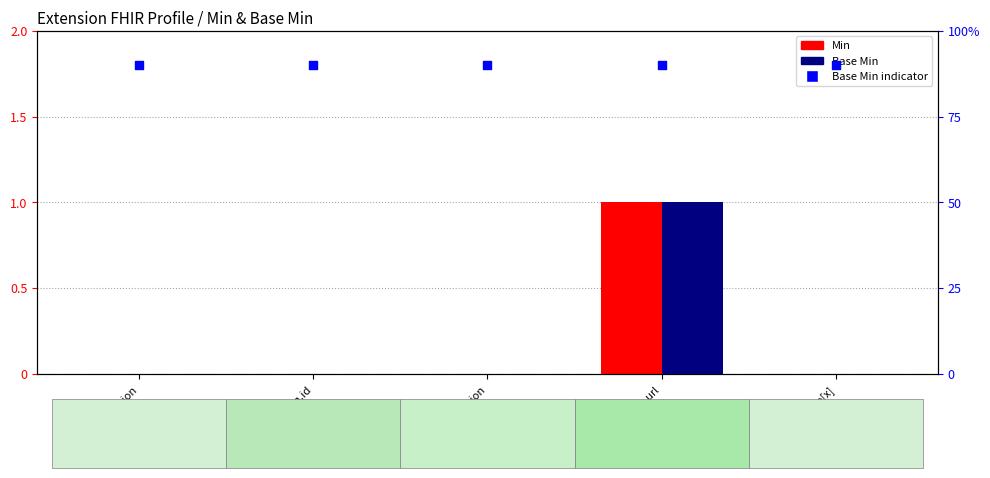

What is the total value across all series at Extension.extension?

1.8